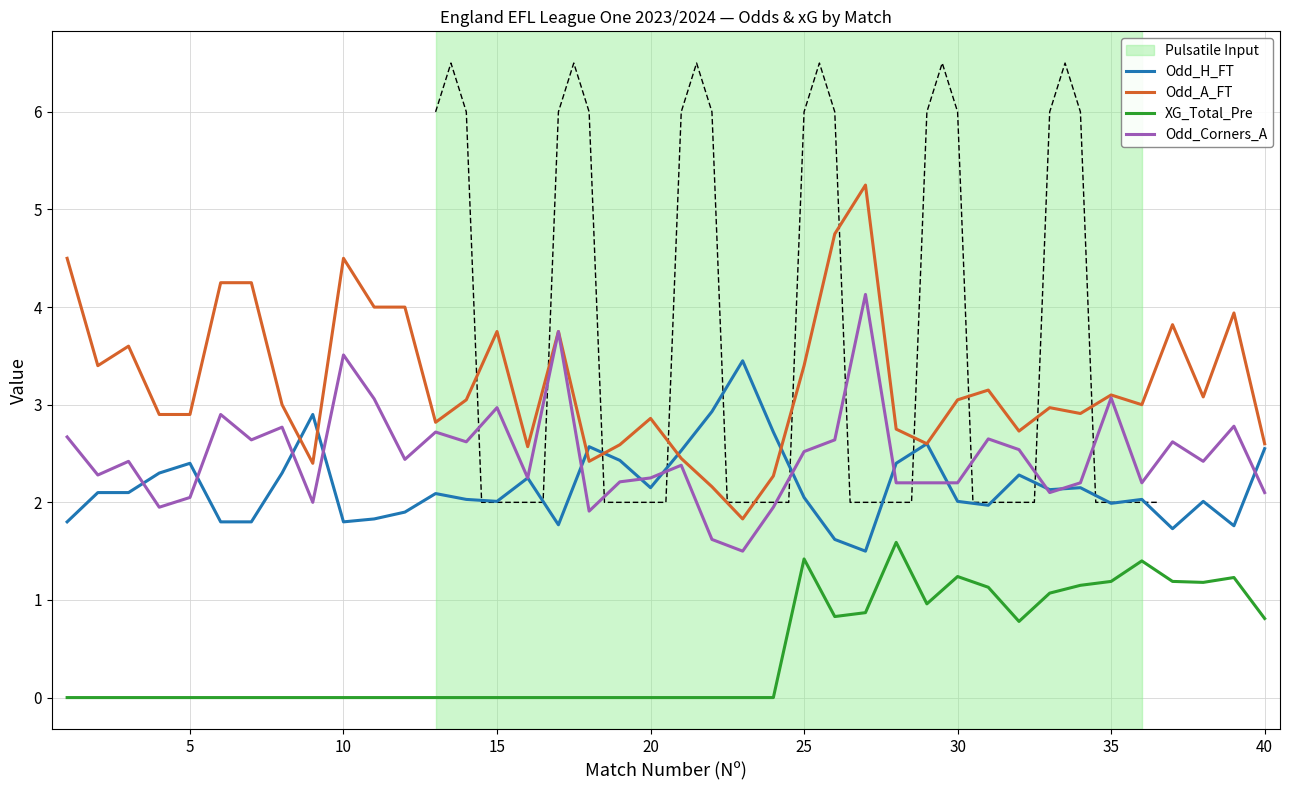

What is the maximum value for Odd_H_FT?

3.5